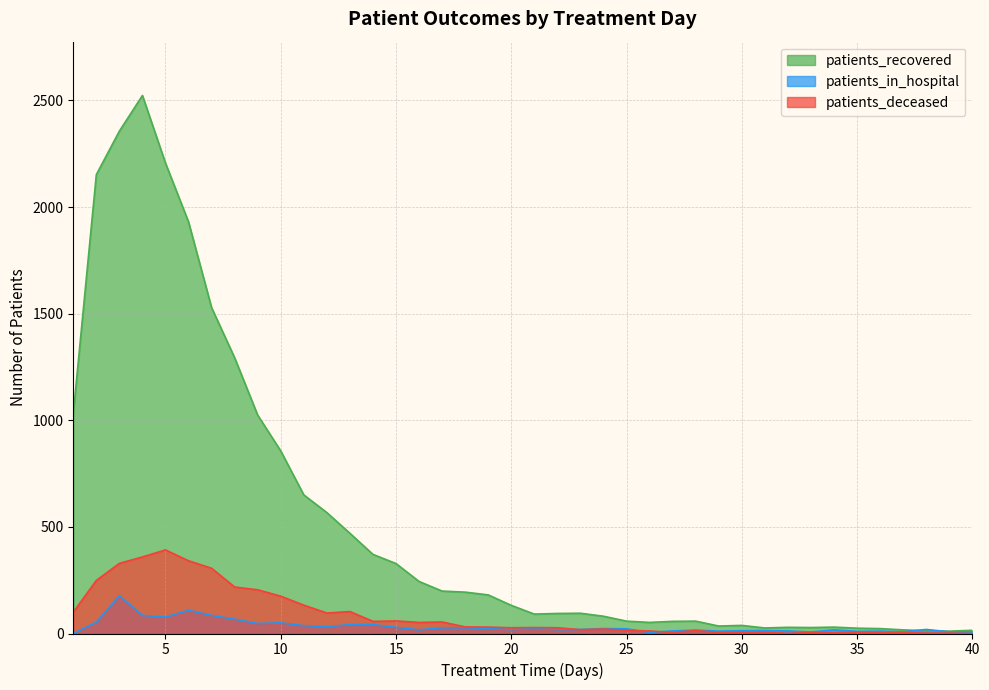

Reading left to right, list all the values displayed in this chart.

patients_recovered: 1=1031	2=2152	3=2356	4=2523	5=2206	6=1930	7=1528	8=1293	9=1024	10=856	11=650	12=567	13=470	14=371	15=328	16=244	17=199	18=194	19=181	20=132	21=91	22=94	23=95	24=81	25=58	26=52	27=57	28=58	29=35	30=38	31=26	32=29	33=28	34=30	35=25	36=23	37=17	38=13	39=11	40=15
patients_in_hospital: 1=0	2=53	3=177	4=85	5=77	6=109	7=85	8=67	9=47	10=50	11=37	12=32	13=42	14=42	15=29	16=17	17=27	18=27	19=24	20=18	21=24	22=18	23=19	24=23	25=22	26=5	27=12	28=16	29=11	30=13	31=14	32=12	33=7	34=17	35=10	36=11	37=8	38=19	39=8	40=8
patients_deceased: 1=100	2=249	3=329	4=359	5=392	6=341	7=306	8=218	9=205	10=175	11=133	12=96	13=103	14=57	15=59	16=52	17=54	18=31	19=30	20=27	21=28	22=27	23=18	24=21	25=15	26=12	27=5	28=14	29=5	30=6	31=6	32=1	33=5	34=3	35=7	36=4	37=4	38=2	39=2	40=0